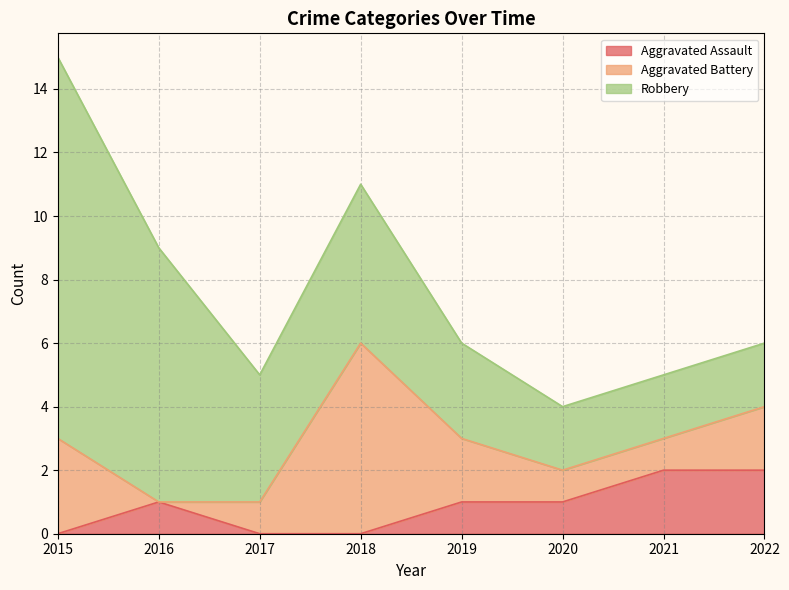

What is the difference between the maximum and minimum values in the Aggravated Assault series?

2